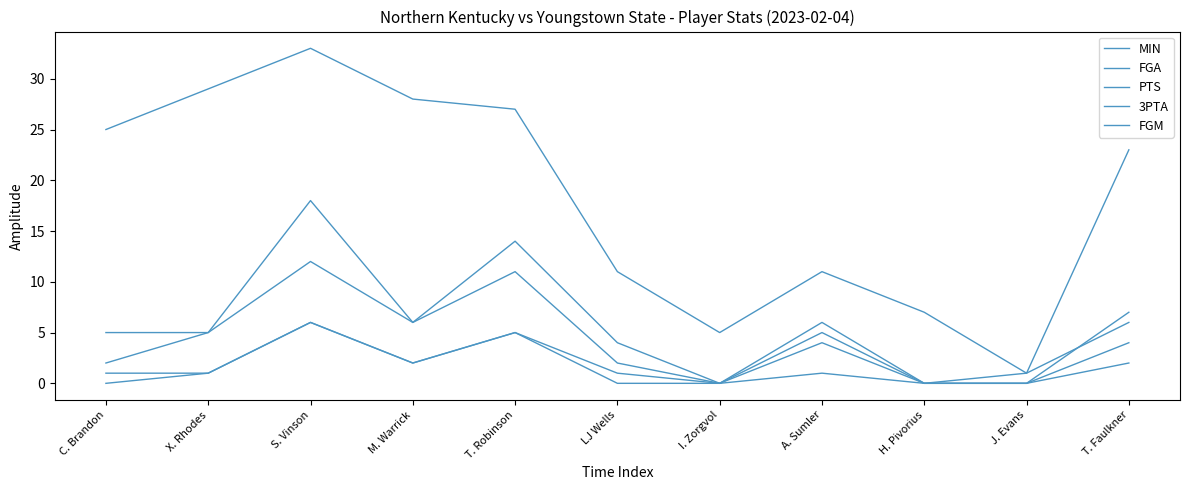

True or false: FGM has a value of -3 at I. Zorgvol.

False